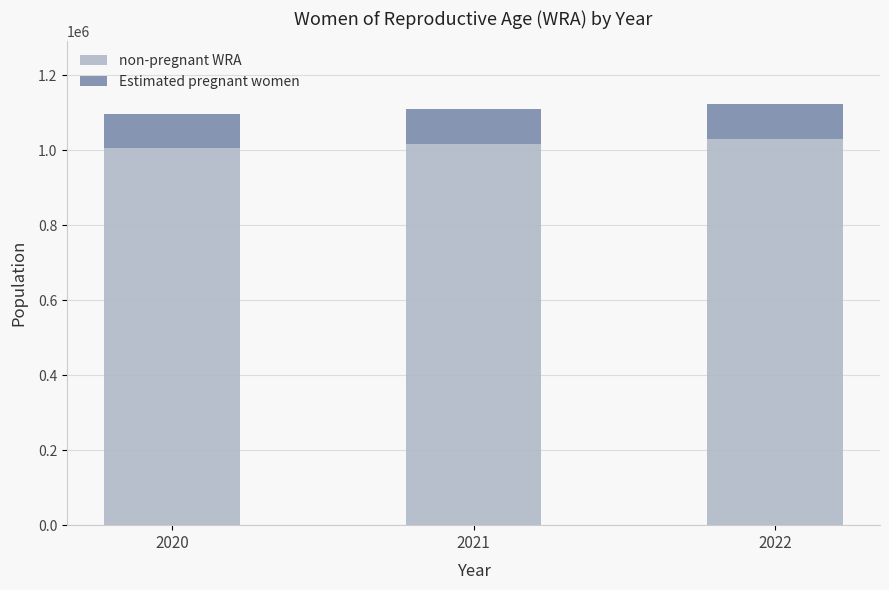

What are all the series names shown in the legend?

non-pregnant WRA, Estimated pregnant women